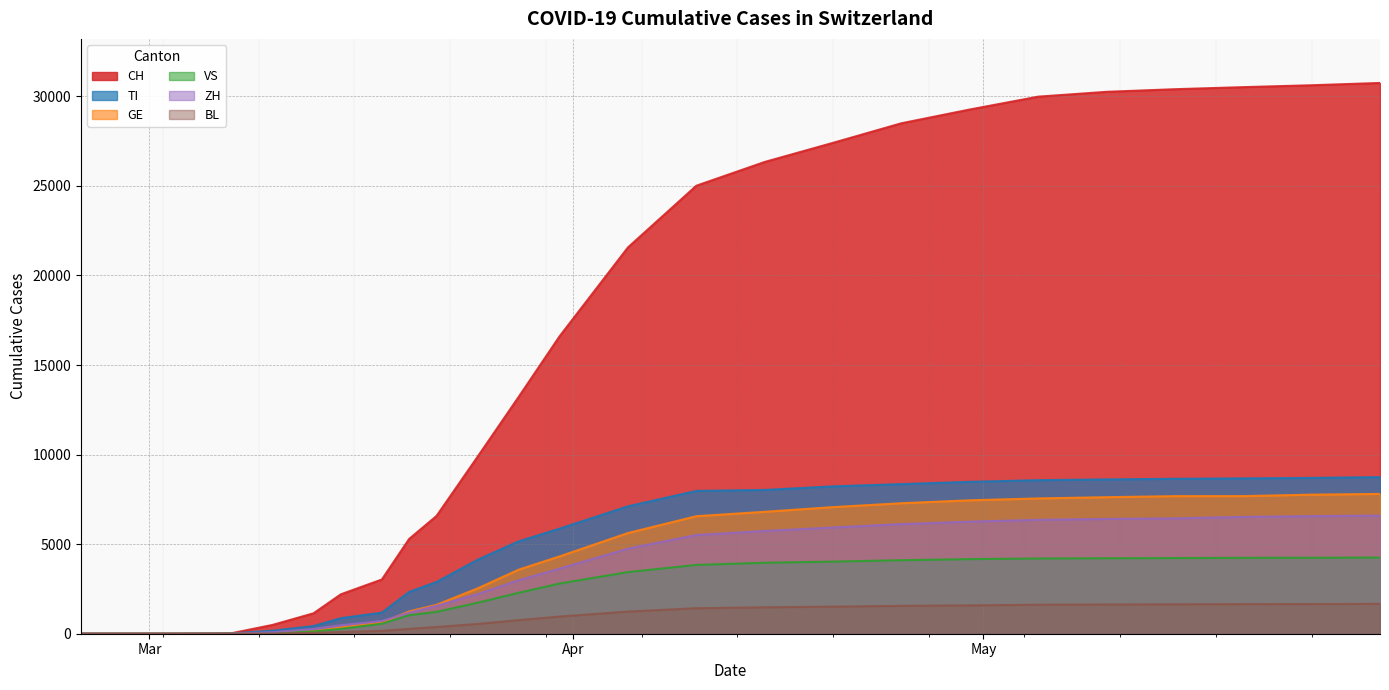

What is the maximum value shown in the chart?

30746